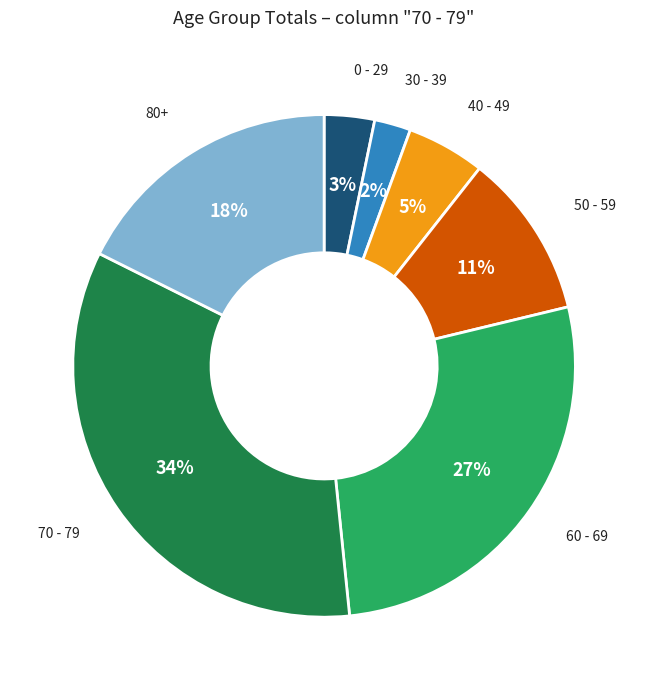

Do 50 - 59 and 70 - 79 together represent more than half of the pie?

No